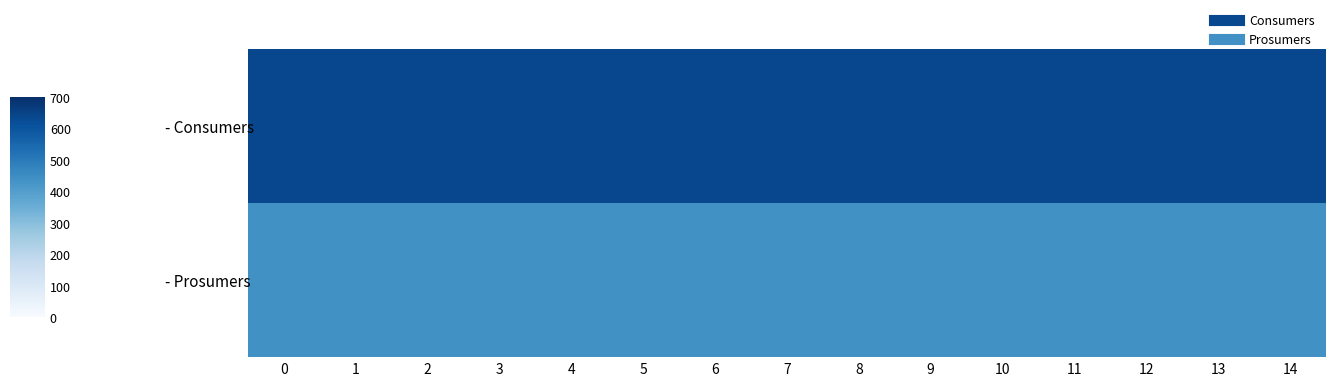

List the series in order of their peak value, highest first.

- Consumers, - Prosumers